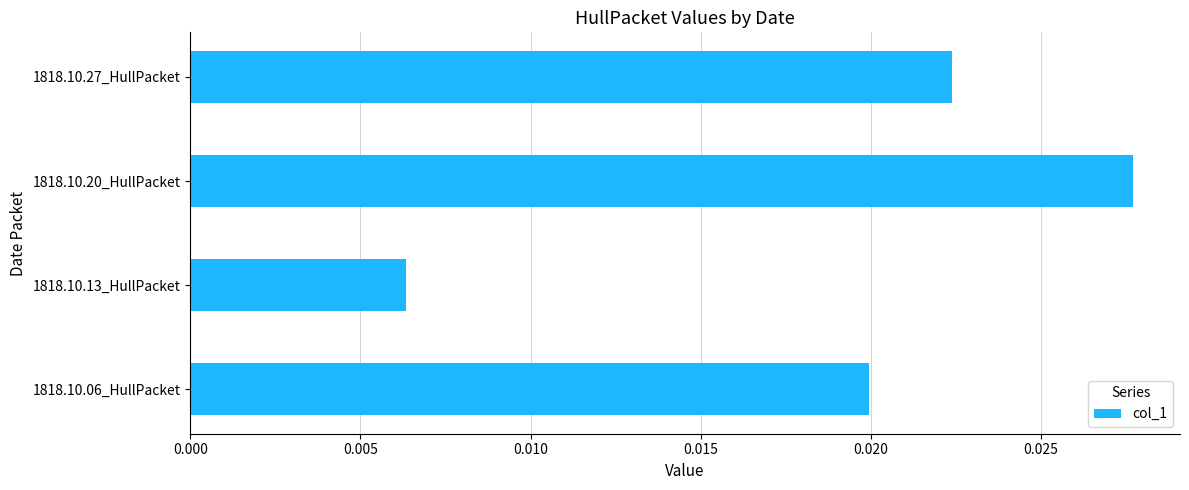

How many data points does each series have?

4